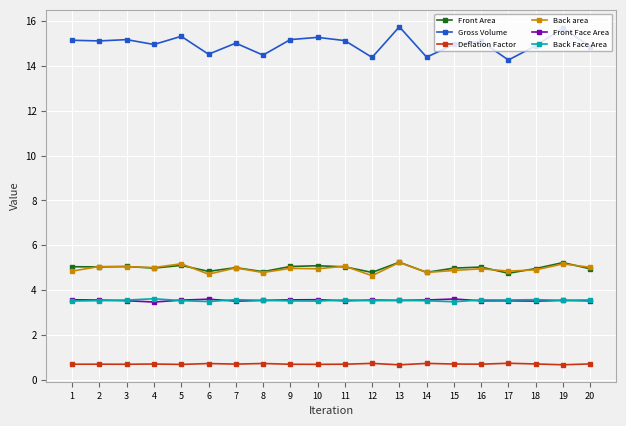

At how many categories does at least one series exceed 7?

20